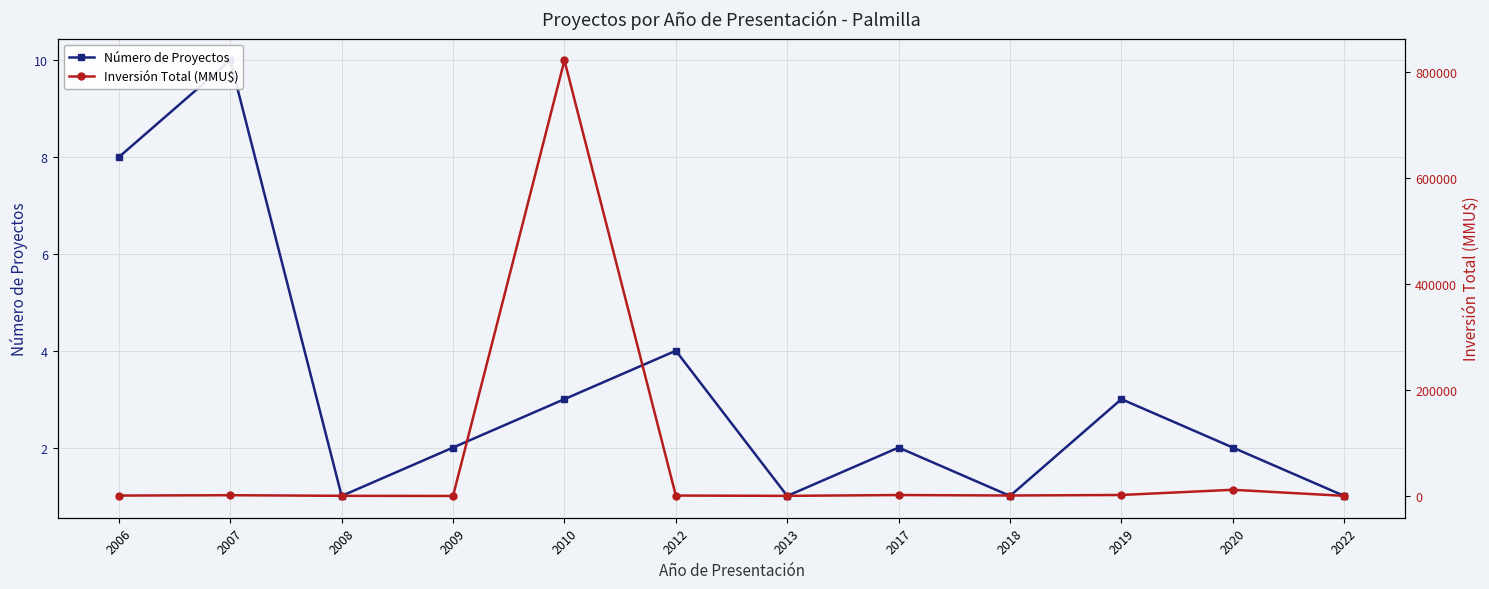

Where is the first local minimum for Inversión Total (MMU$)?

2009